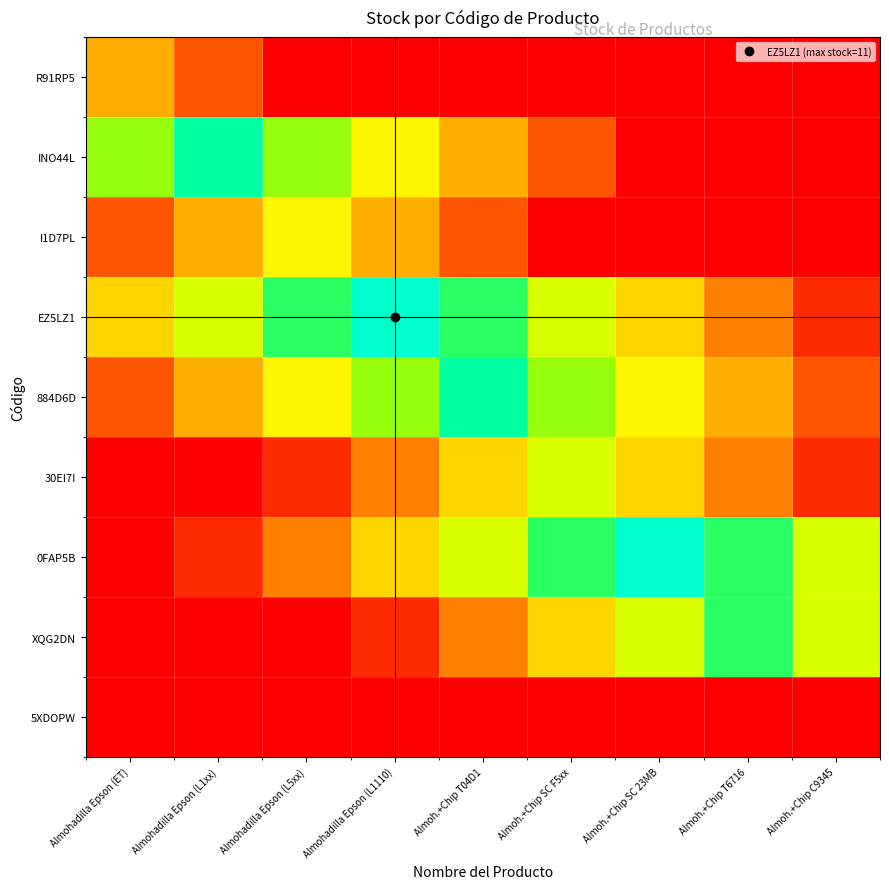

What is the total value across all series at Almoh.+Chip T04D1?

40